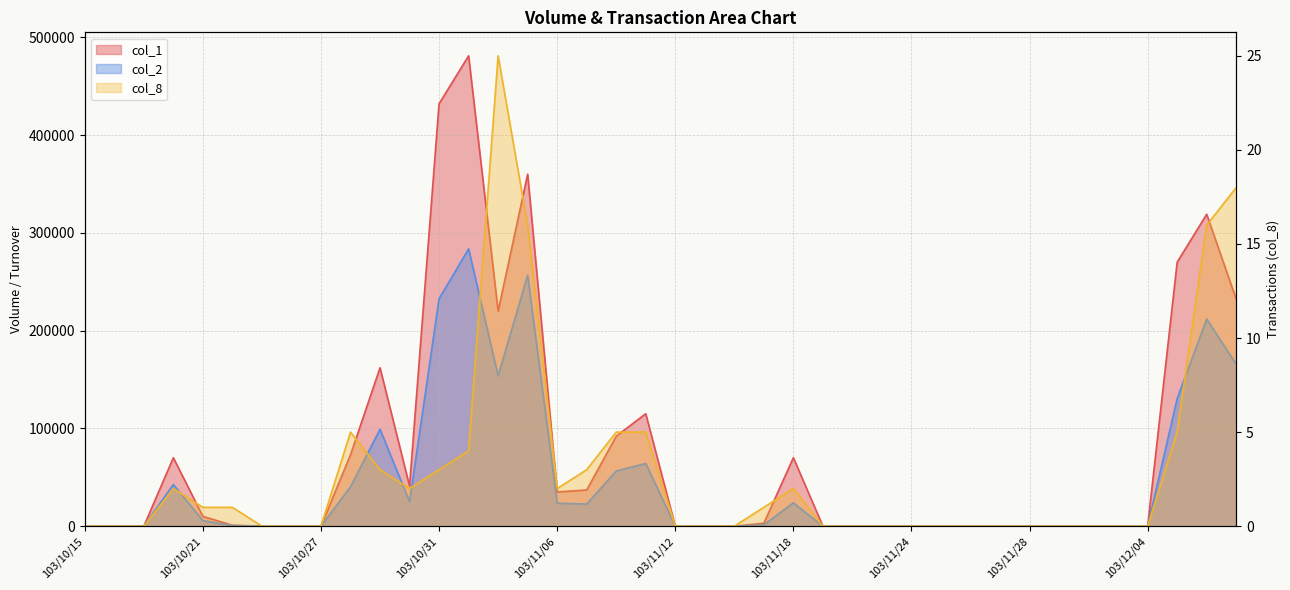

What is the label of the 8th point from the left?

103/10/24